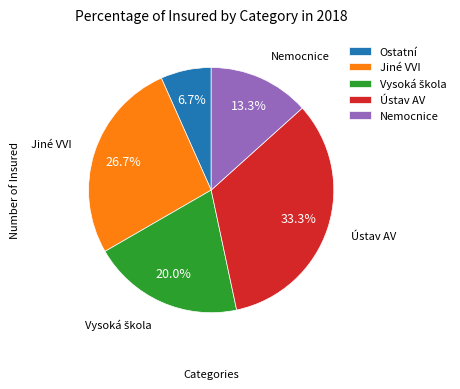

To the nearest percent, what is the difference between the largest and smallest slice percentages?

27%